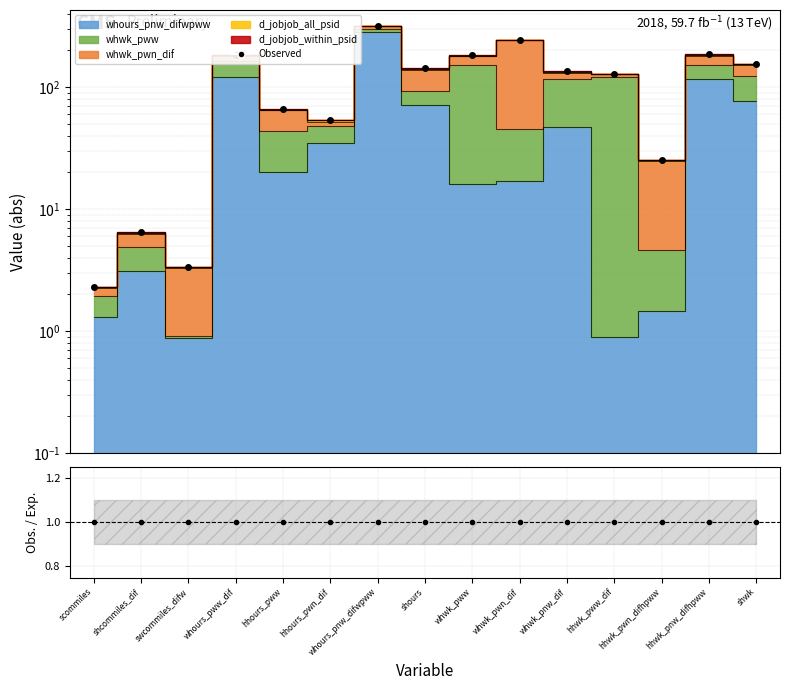

Where does the data first go above 134?

whours_pww_dif